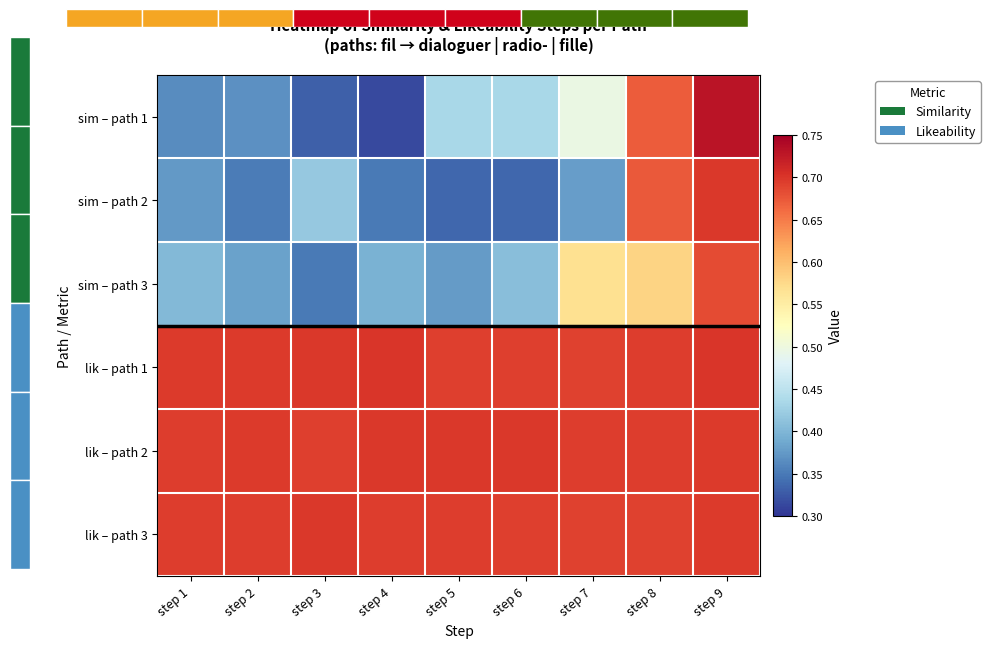

Count the number of categories in the chart.

9